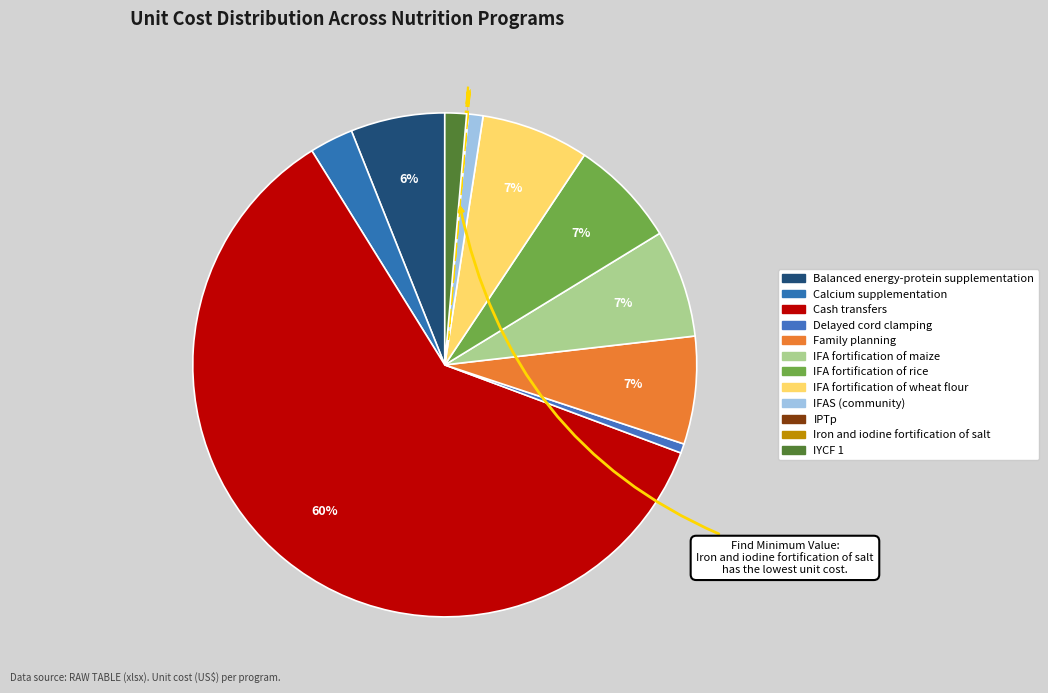

What is the smallest slice in the pie chart?

Iron and iodine fortification of salt